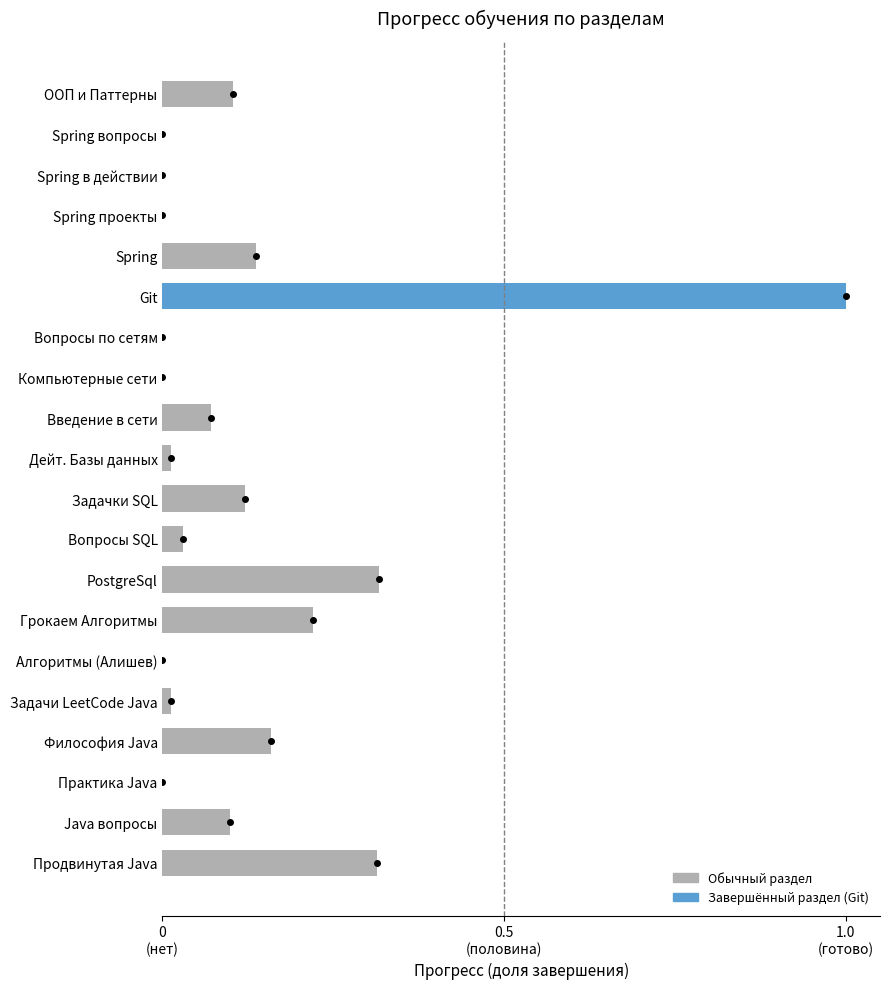

Count the number of data series in this chart.

1